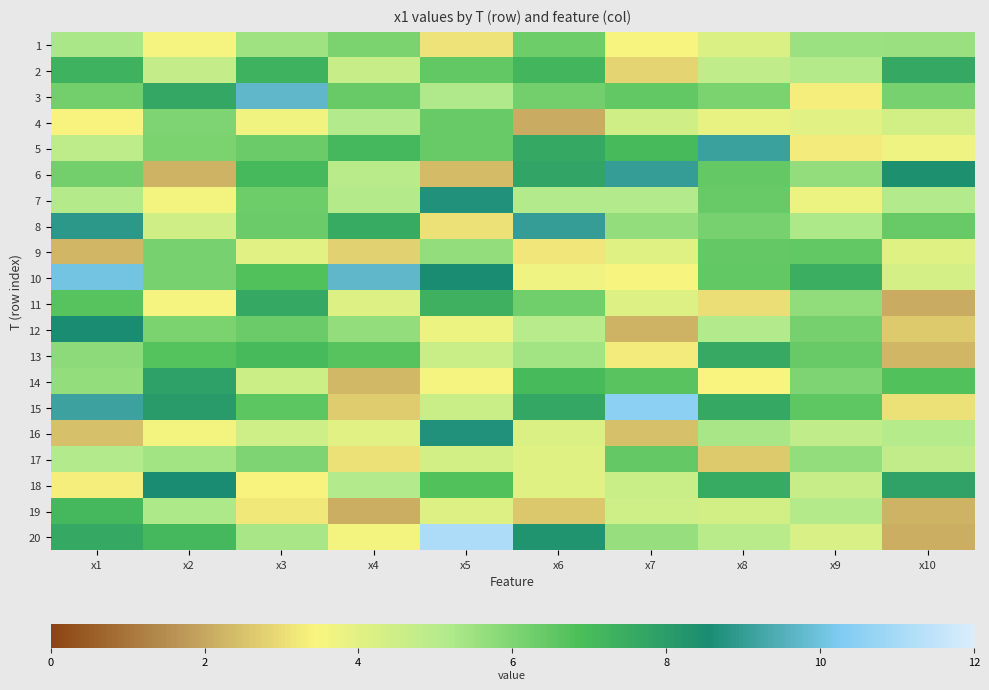

Which category has the lowest value across all series?

x6